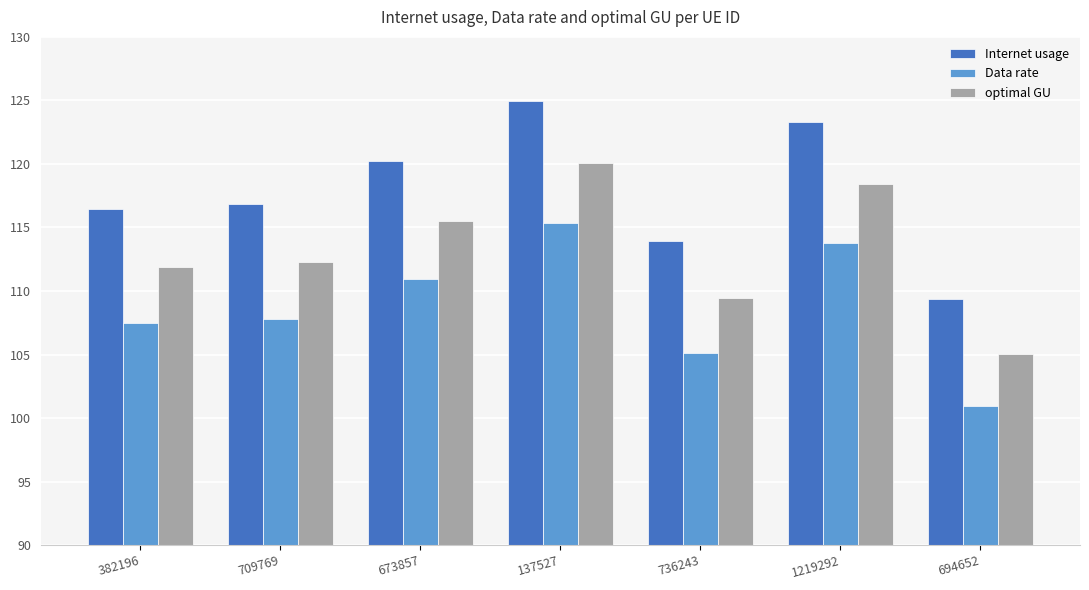

What is the label of the 4th bar from the left?

137527